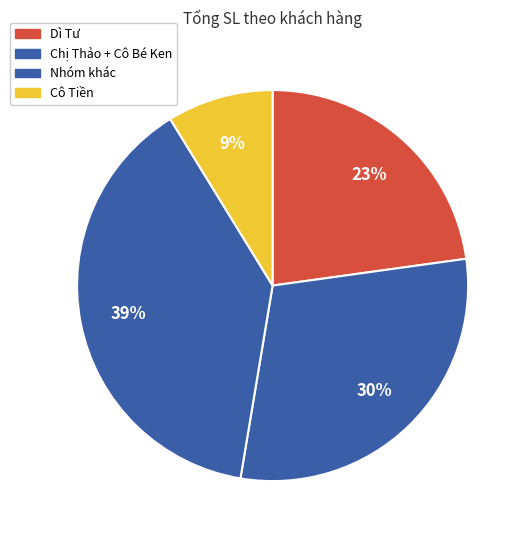

How many slices are in this pie chart?

4